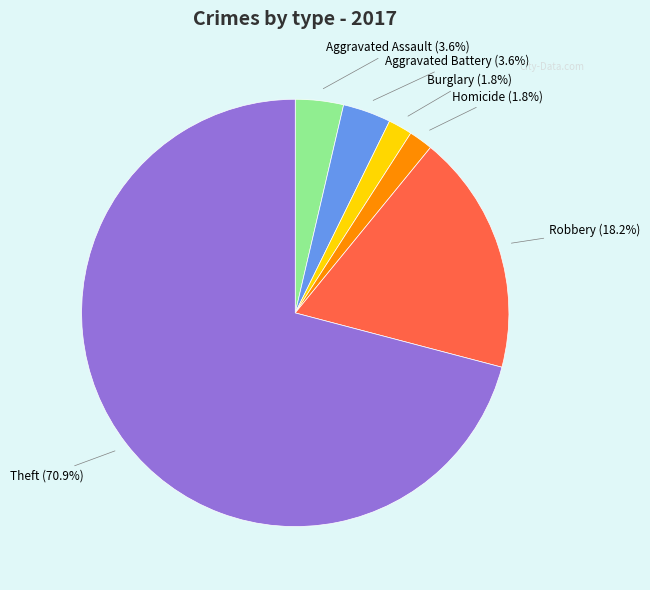

Combined, do Homicide and Robbery account for over 50%?

No